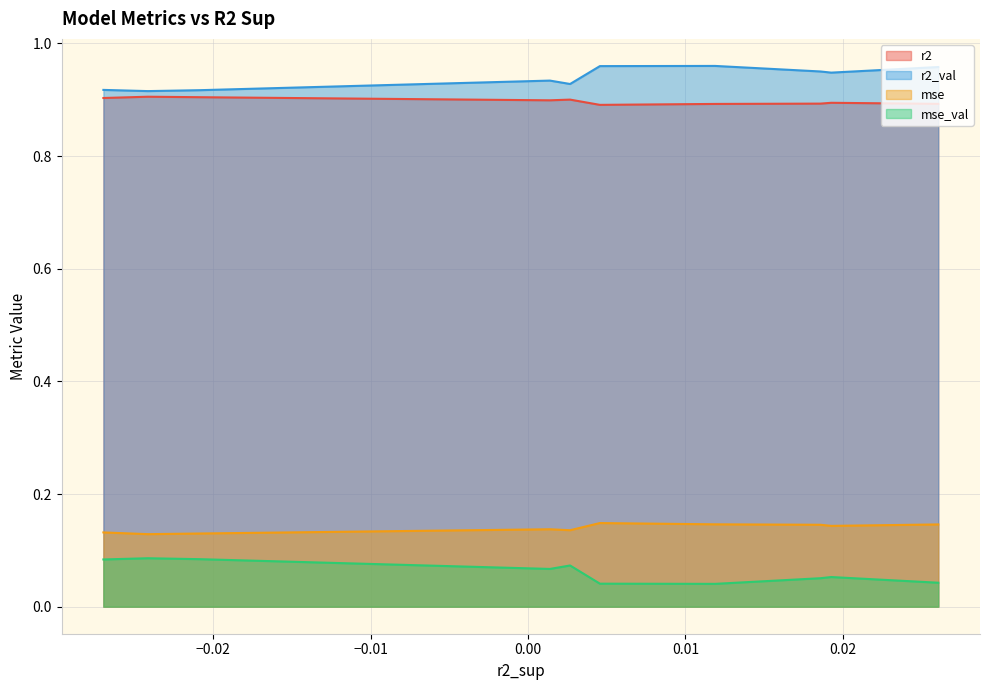

True or false: mse and mse_val intersect in this chart.

False